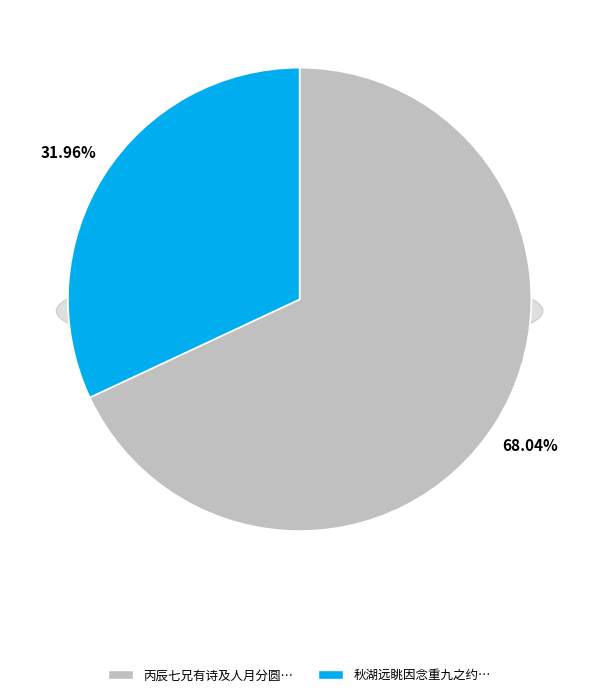

What percentage is the 丙辰七兄有诗及人月分圆己未彼此服药未能夜坐今次旧韵为重九之约 slice, to the nearest percent?

68%